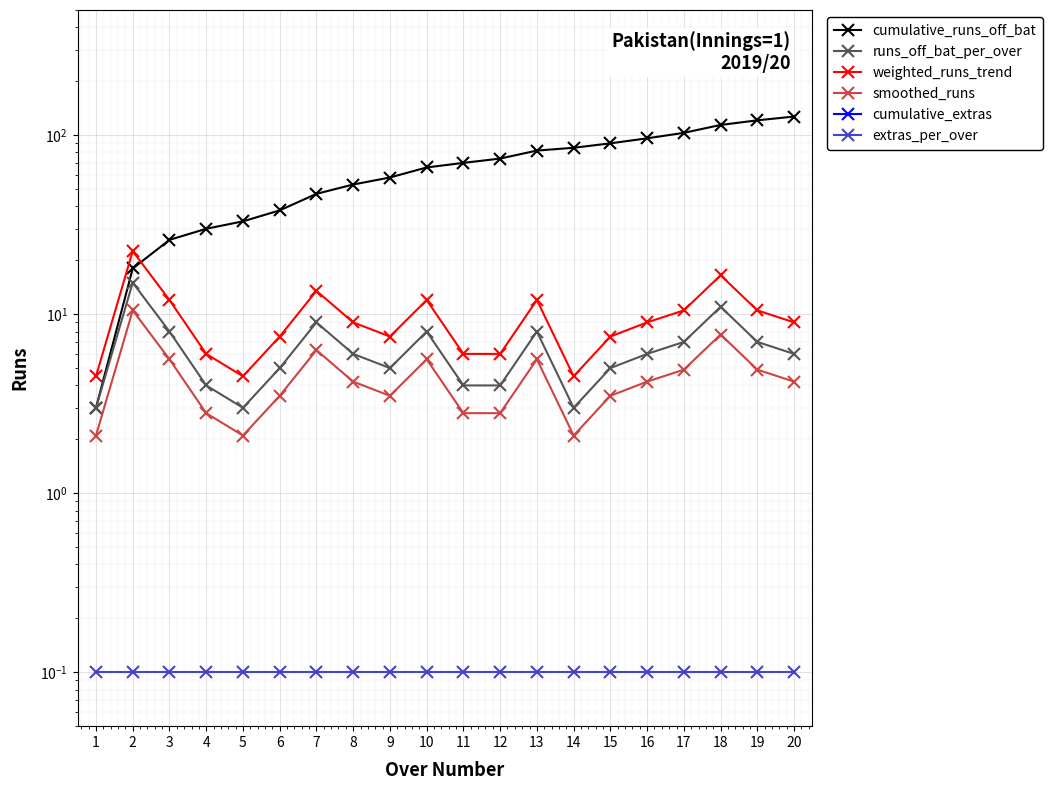

How many lines are shown in the chart?

6